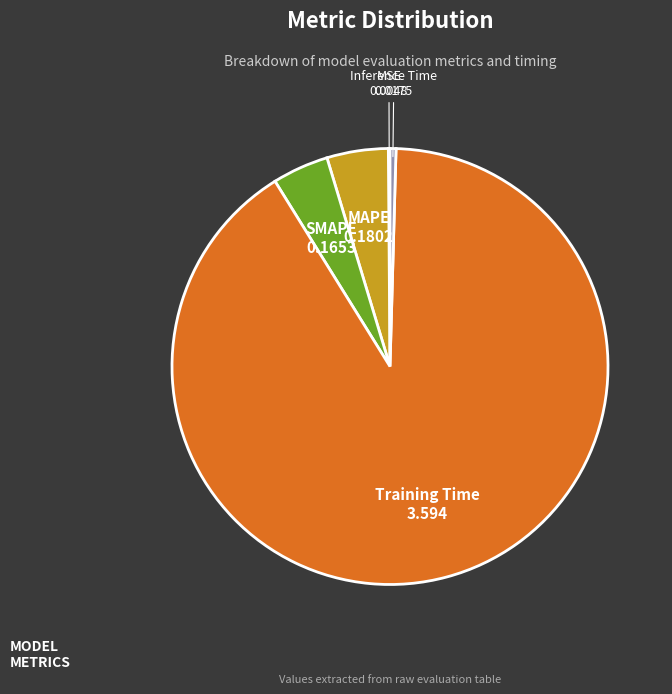

Which slice is the largest?

Training Time